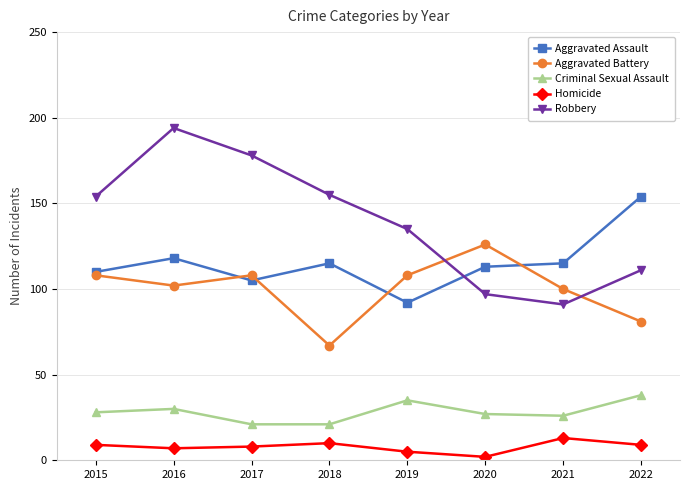

What is the value of the Homicide point at the 4th from the left?

10